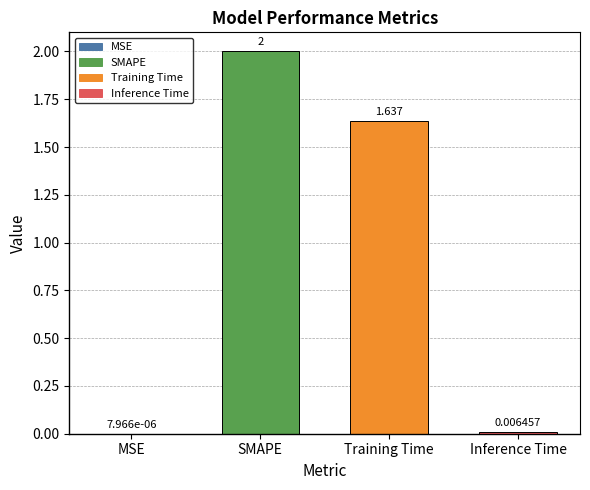

At which category does the chart reach its peak across all series?

SMAPE